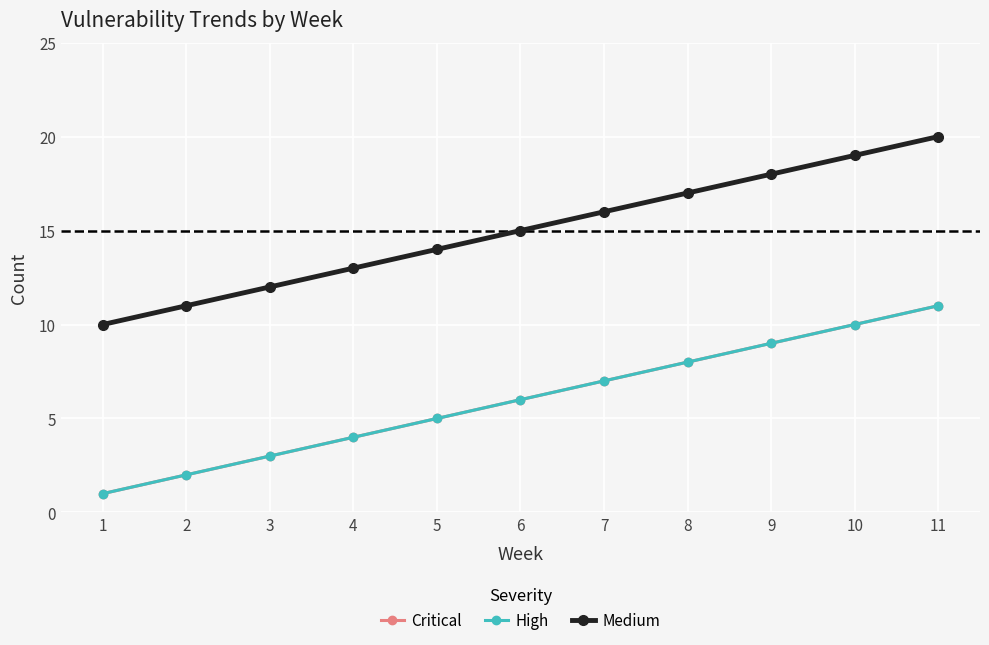

Is the value of Medium at 5 greater than the value of High at 10?

Yes